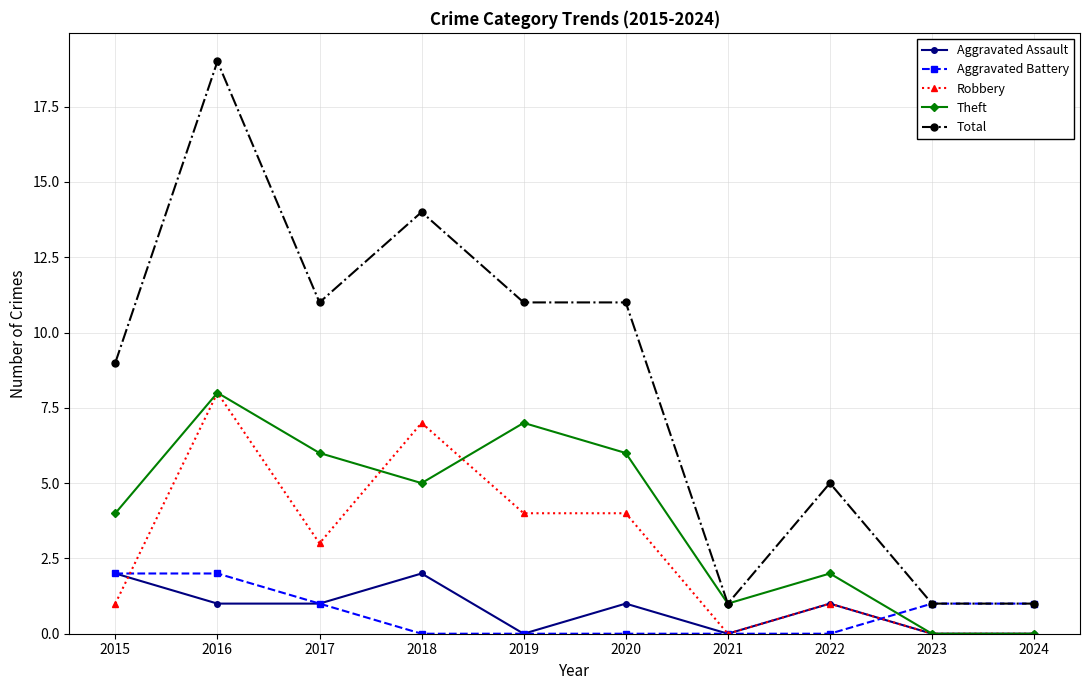

The Aggravated Assault series shows -1 at 2021. True or false?

False